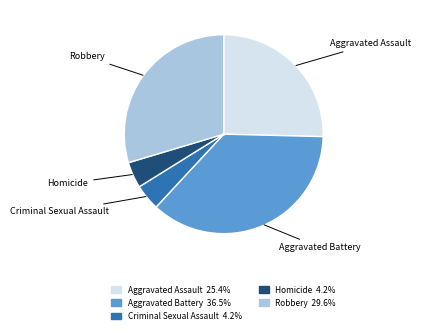

Count the number of slices in the pie.

5